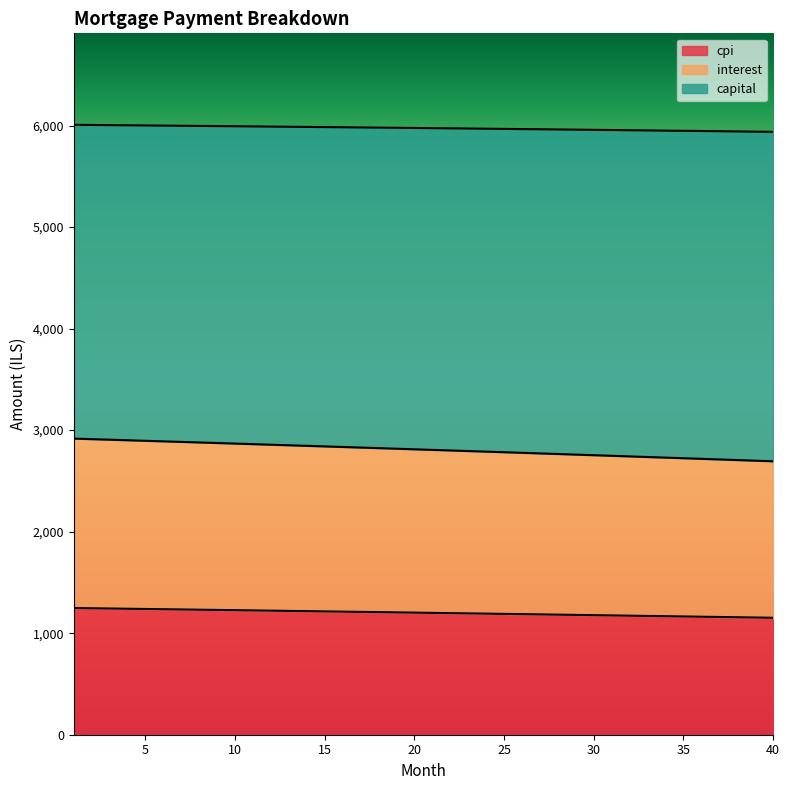

What are all the series names shown in the legend?

cpi, interest, capital